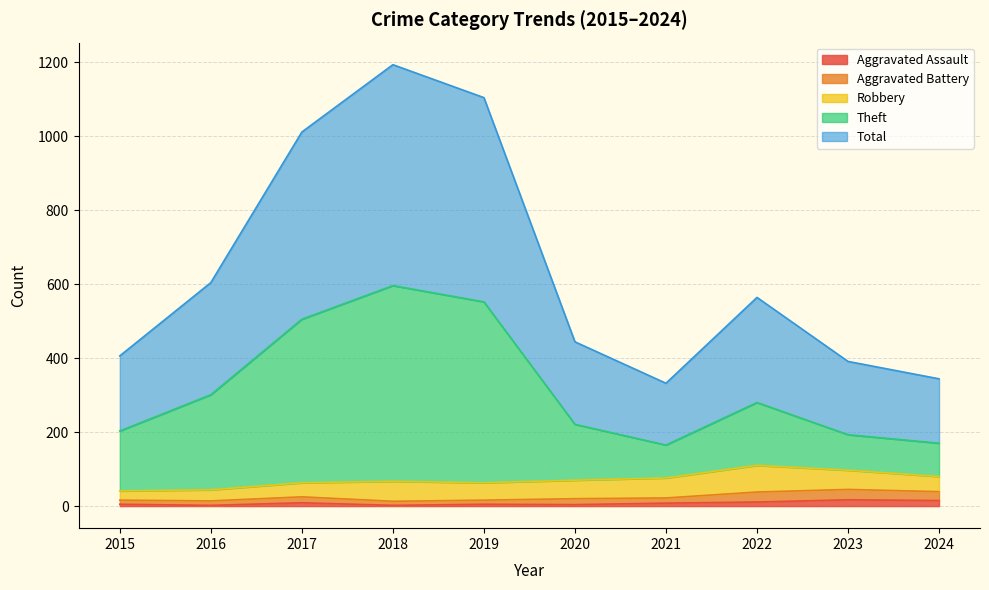

Does the chart display data point markers on the line(s)?

No